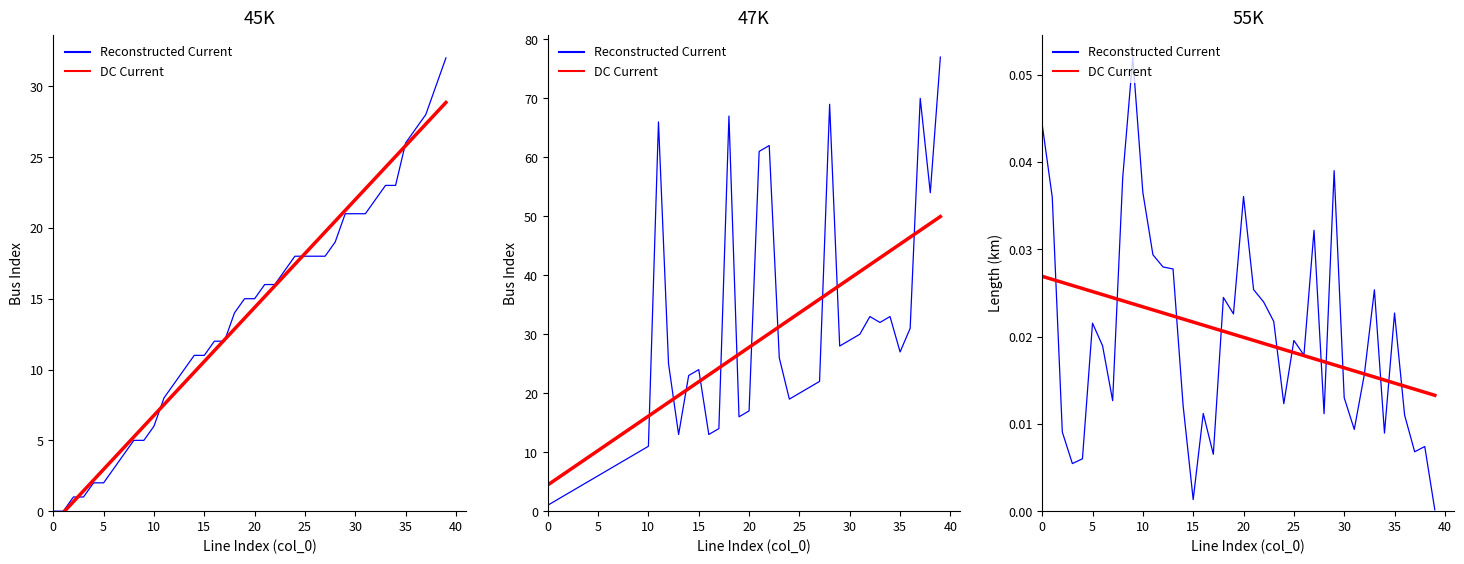

What is the difference between the maximum and minimum values in the length_km series?

0.1